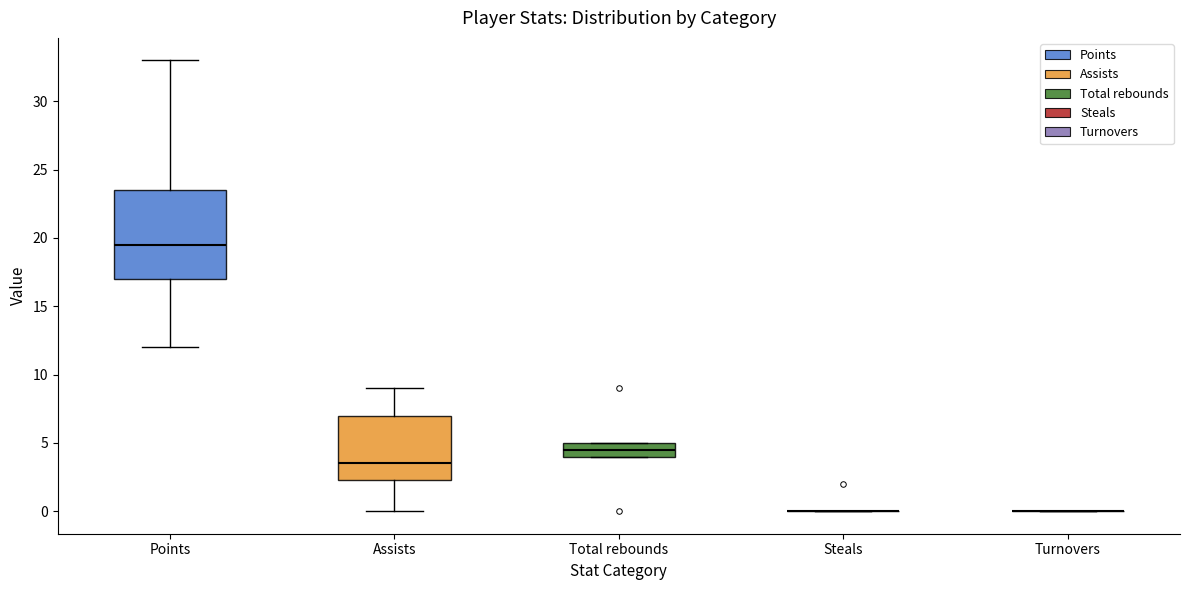

Reading left to right, transcribe this box plot: for each box, give where its median line is, the range the box spans, and where its two whiskers end, as read against the y-axis. The values are not printed on the chart, so give them approximately, as read against the axis.

Points: median 19.5, box 17.0 to 23.5, whiskers 12.0 to 33.0
Assists: median 3.5, box 2.5 to 7.0, whiskers 0.0 to 9.0
Total rebounds: median 4.5, box 4.0 to 5.0, whiskers 4.0 to 5.0
Steals: box collapsed to a line at 0.0, whiskers 0.0 to 0.0
Turnovers: box collapsed to a line at 0.0, whiskers 0.0 to 0.0